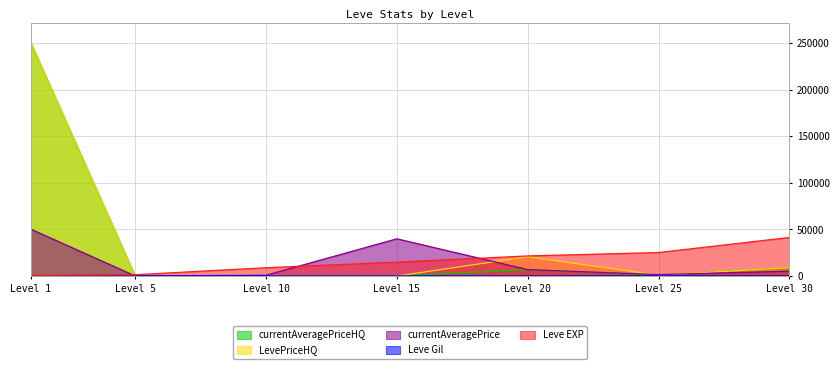

The currentAveragePriceHQ series shows -98602.1 at Level 10. True or false?

False